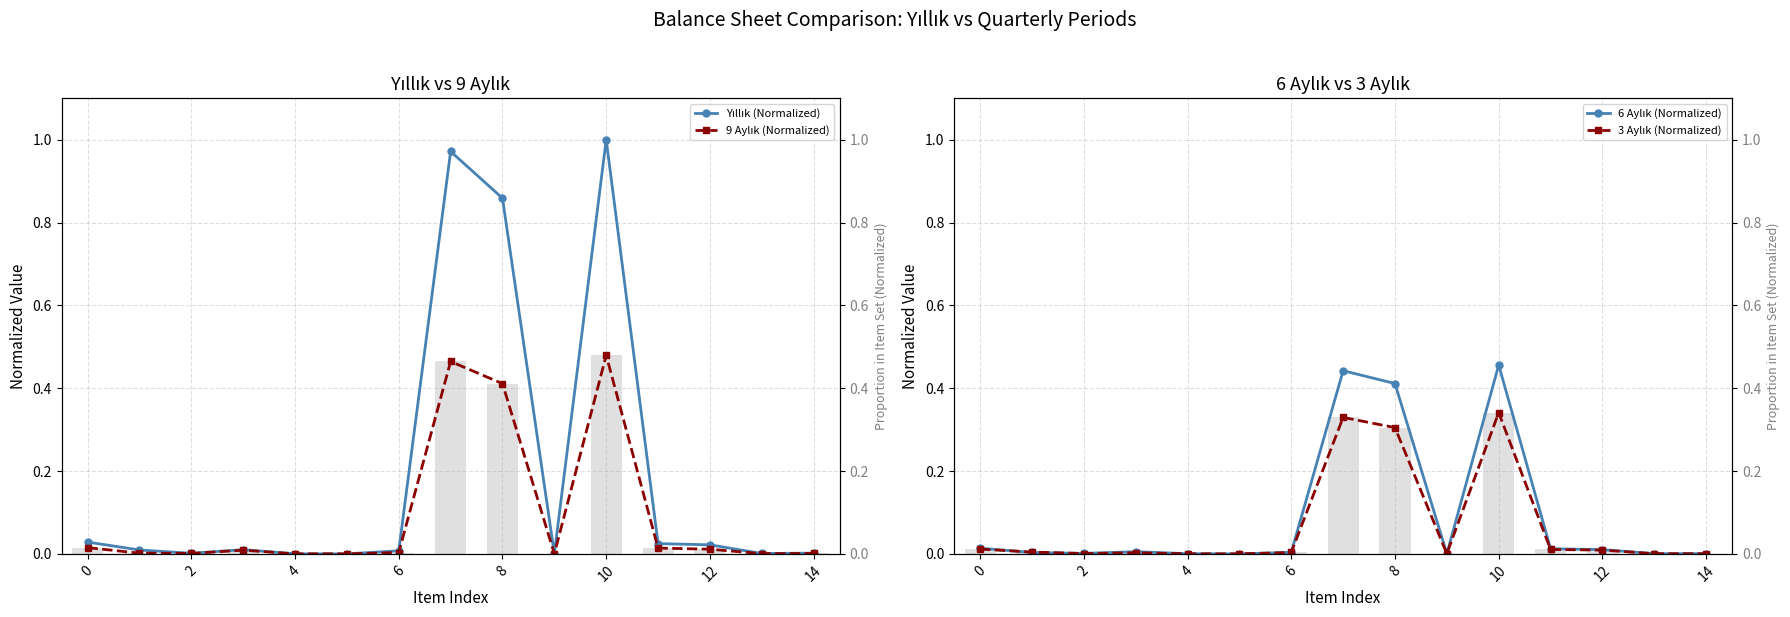

At how many categories does at least one series exceed 0?

15